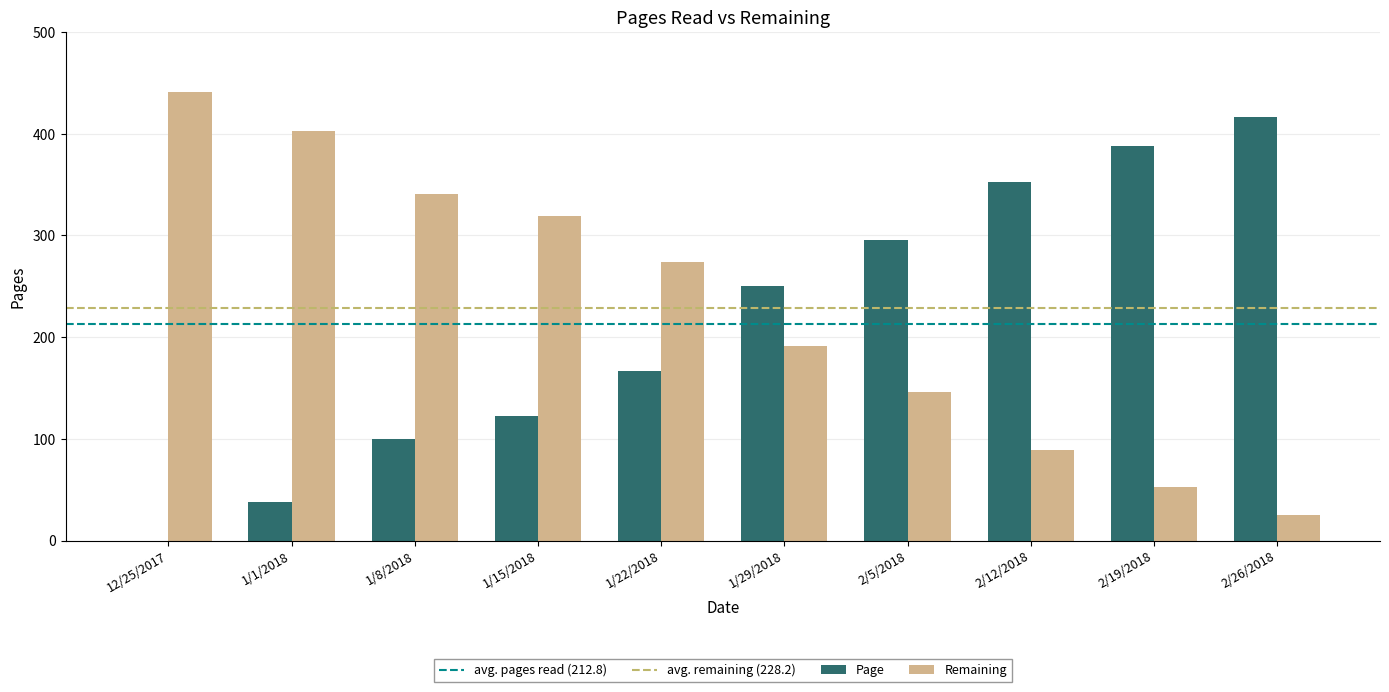

What value does the Remaining series have at 12/25/2017, to the nearest 50?

450